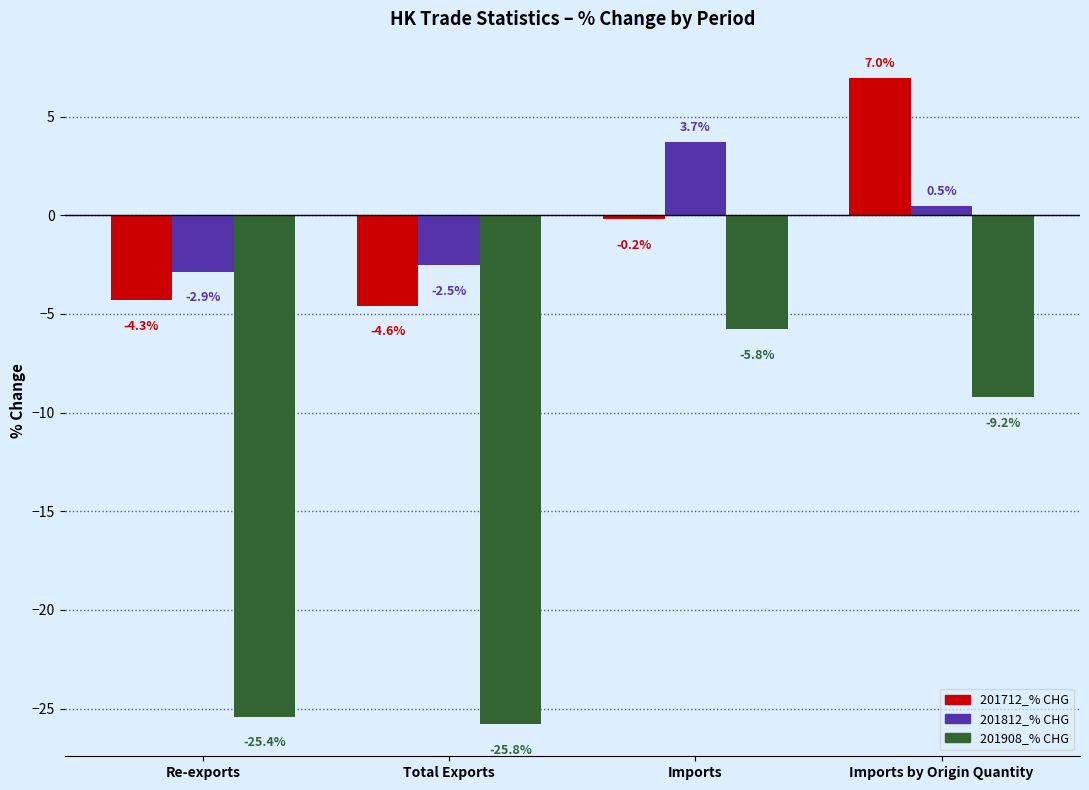

The value of 201812_% CHG at Imports by Origin Quantity is 0.5. True or false?

True